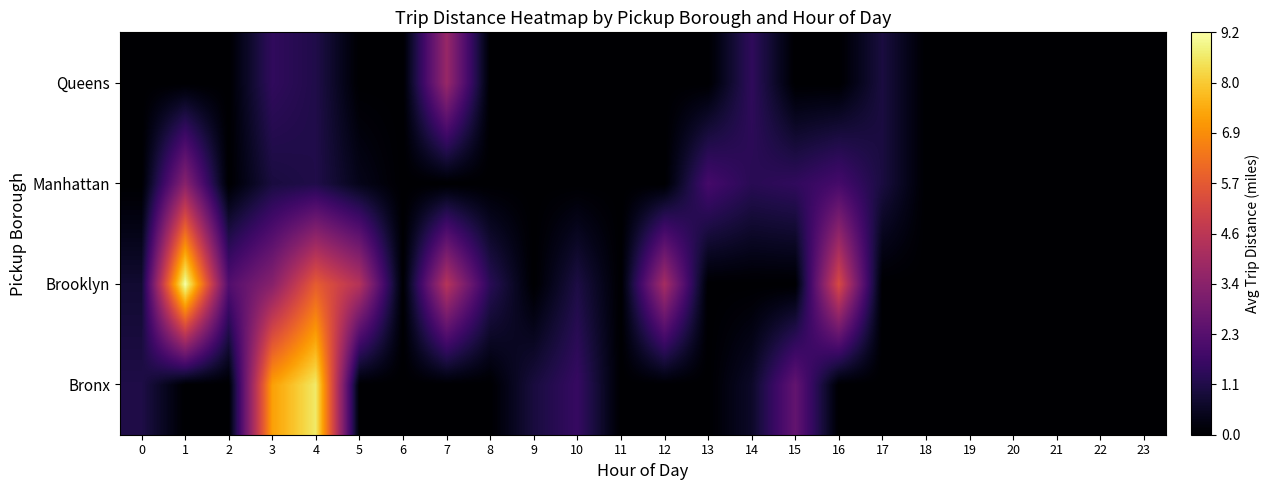

Reading right to left, transcribe all the data shown in this chart.

Bronx: 23=0.0	22=0.0	21=0.0	20=0.0	19=0.0	18=0.0	17=0.0	16=0.0	15=2.6	14=0.7	13=0.0	12=0.0	11=0.0	10=1.6	9=1.0	8=0.0	7=0.0	6=0.0	5=0.0	4=8.6	3=7.2	2=0.0	1=0.0	0=1.1
Brooklyn: 23=0.0	22=0.0	21=0.0	20=0.0	19=0.0	18=0.0	17=0.0	16=5.3	15=0.0	14=0.0	13=0.0	12=4.1	11=0.0	10=1.1	9=0.0	8=1.4	7=4.5	6=0.0	5=4.4	4=5.8	3=3.4	2=2.2	1=9.2	0=0.8
Manhattan: 23=0.0	22=0.0	21=0.0	20=0.0	19=0.0	18=0.0	17=1.0	16=1.9	15=1.5	14=1.3	13=1.9	12=0.0	11=0.0	10=0.0	9=0.0	8=0.0	7=0.0	6=0.0	5=0.4	4=1.1	3=1.0	2=0.0	1=3.4	0=0.0
Queens: 23=0.0	22=0.0	21=0.0	20=0.0	19=0.0	18=0.0	17=1.0	16=0.0	15=0.0	14=1.5	13=0.0	12=0.0	11=0.0	10=0.0	9=0.0	8=0.0	7=3.8	6=0.0	5=0.0	4=1.1	3=1.5	2=0.0	1=0.0	0=0.0